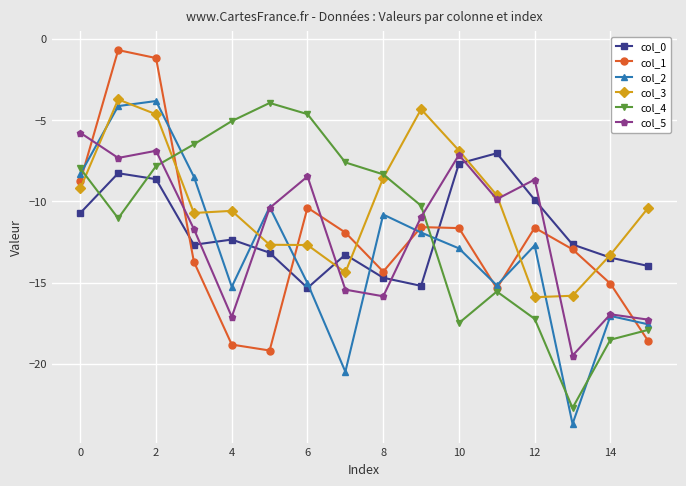

Does the chart display data point markers on the line(s)?

Yes